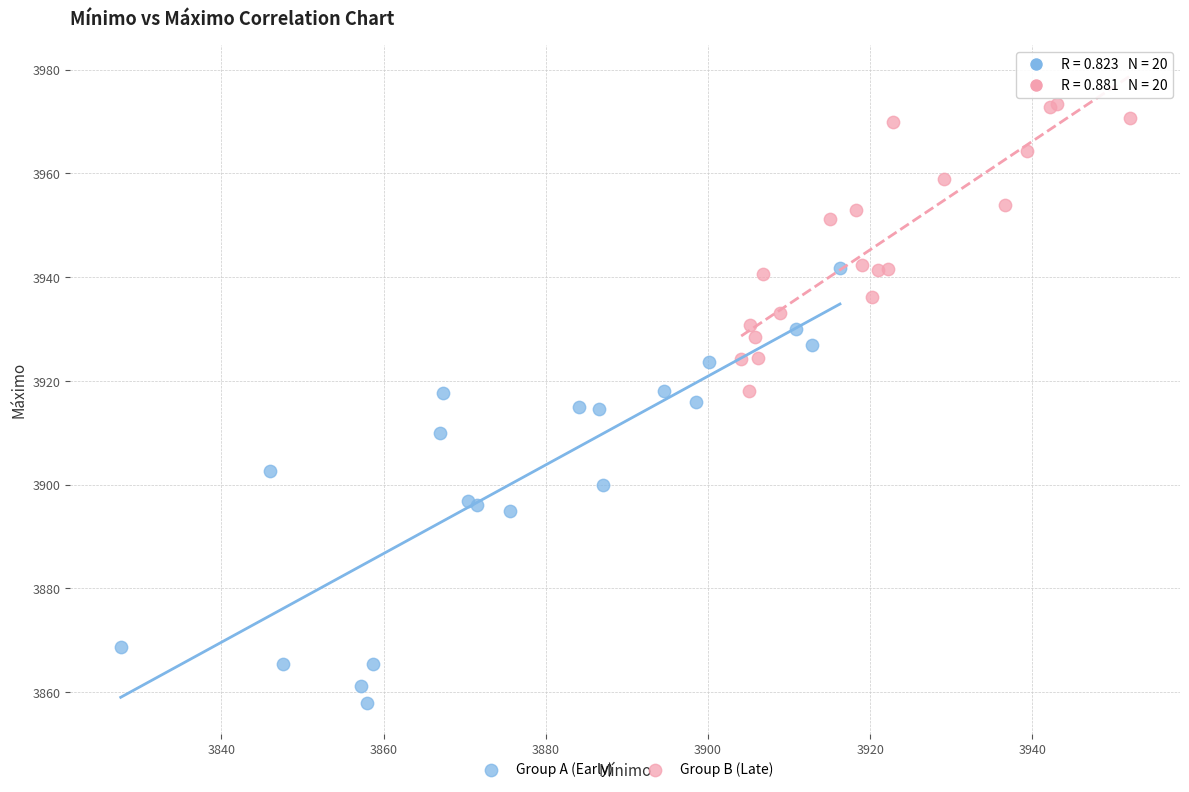

Which series has the largest Y range (max minus min)?

Group A (Early)